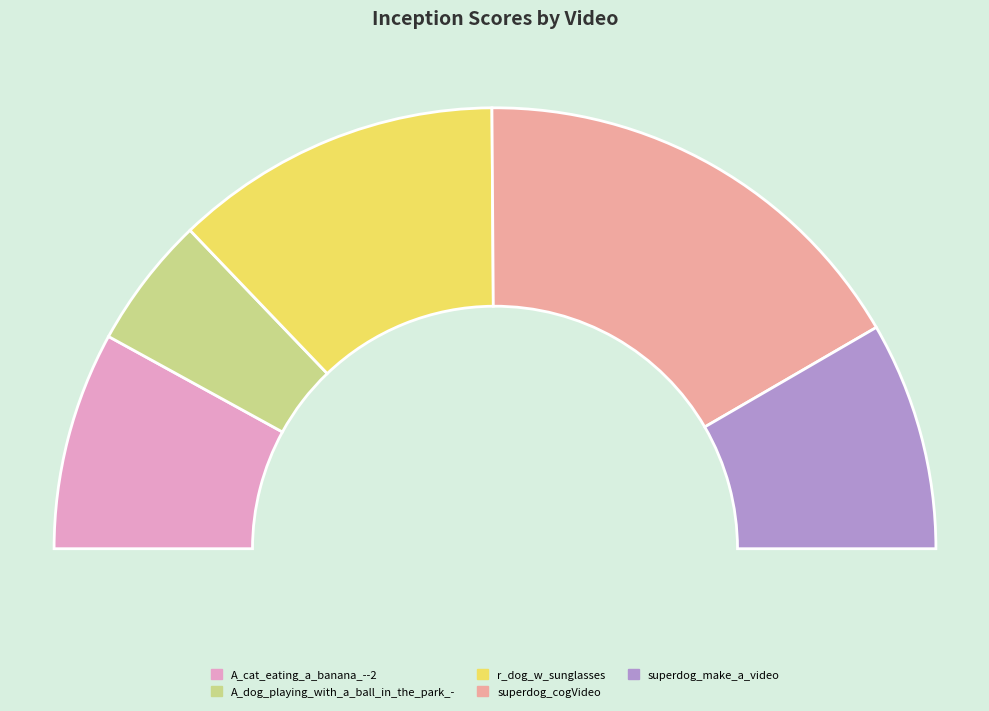

The superdog_cogVideo slice represents 42% of the pie. True or false?

False